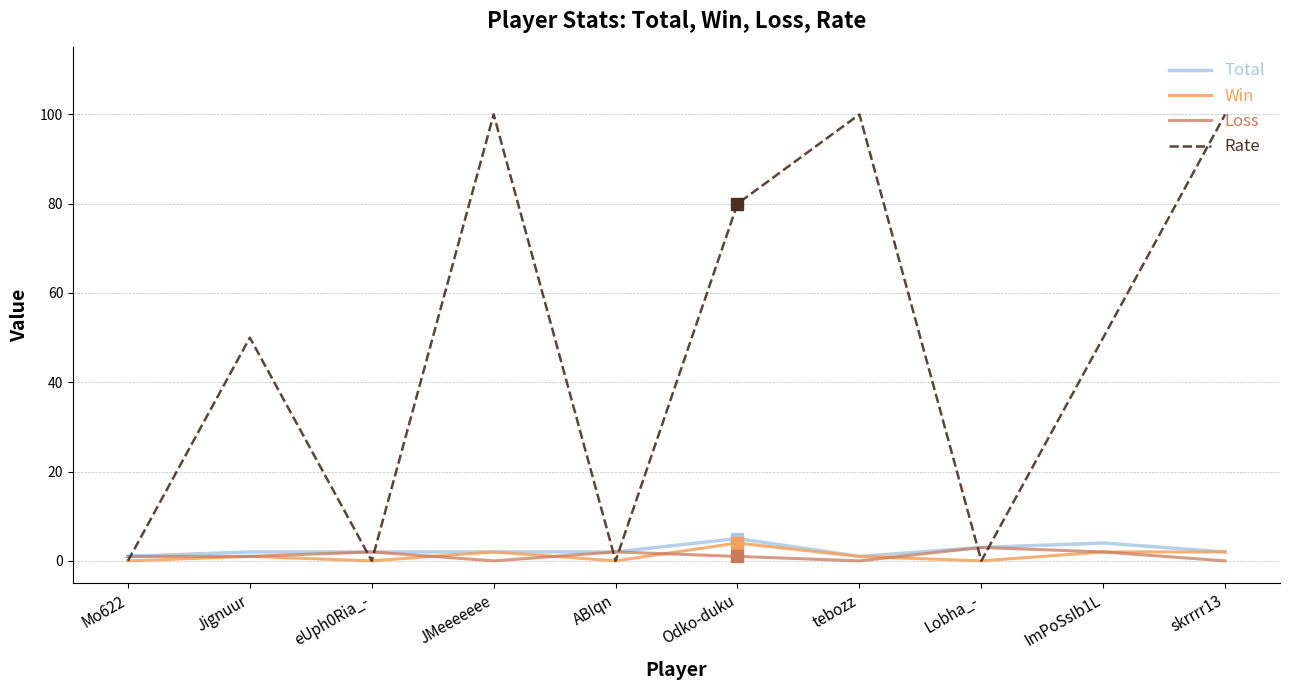

Reading left to right, list all the values displayed in this chart.

Total: Mo622=1	Jignuur=2	eUph0Ria_-=2	JMeeeeeee=2	ABIqn=2	Odko-duku=5	tebozz=1	Lobha_-=3	ImPoSsIb1L=4	skrrrr13=2
Win: Mo622=0	Jignuur=1	eUph0Ria_-=0	JMeeeeeee=2	ABIqn=0	Odko-duku=4	tebozz=1	Lobha_-=0	ImPoSsIb1L=2	skrrrr13=2
Loss: Mo622=1	Jignuur=1	eUph0Ria_-=2	JMeeeeeee=0	ABIqn=2	Odko-duku=1	tebozz=0	Lobha_-=3	ImPoSsIb1L=2	skrrrr13=0
Rate: Mo622=0	Jignuur=50	eUph0Ria_-=0	JMeeeeeee=100	ABIqn=0	Odko-duku=80	tebozz=100	Lobha_-=0	ImPoSsIb1L=50	skrrrr13=100